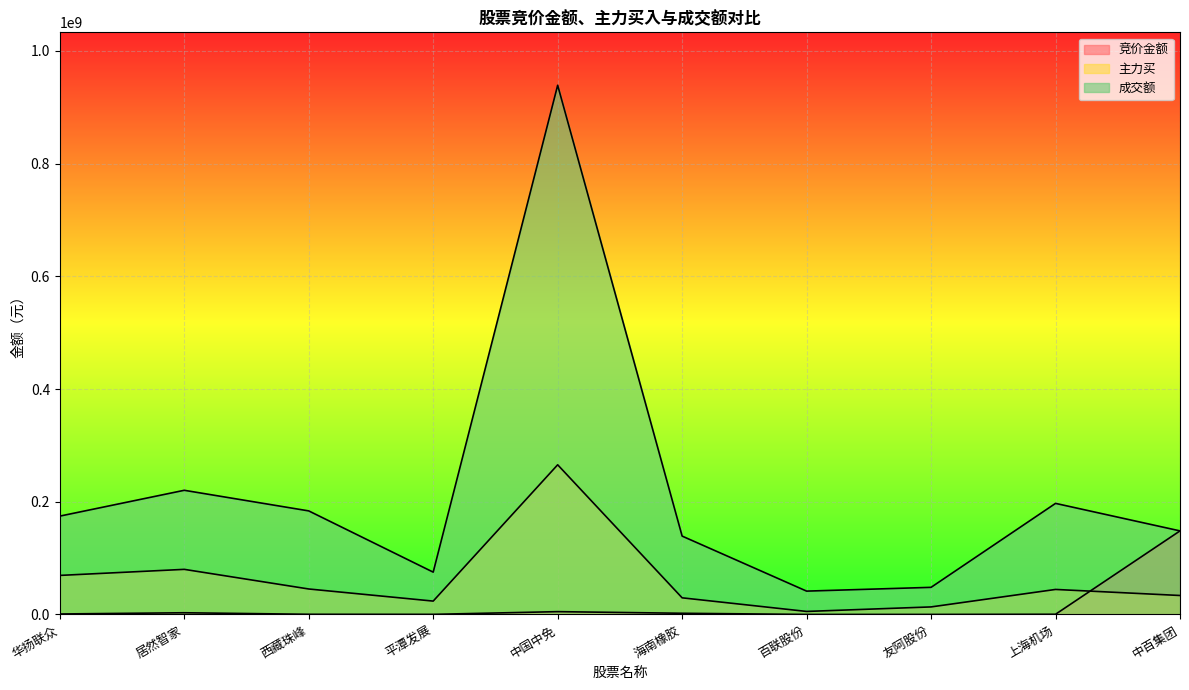

Reading left to right, list all the values displayed in this chart.

竞价金额: 华扬联众=849520	居然智家=3018084	西藏珠峰=299439	平潭发展=180310	中国中免=5005957	海南橡胶=2120140	百联股份=32868	友阿股份=45144	上海机场=345816	中百集团=148313655
主力买: 华扬联众=69302901	居然智家=80045149	西藏珠峰=45215528	平潭发展=23723809	中国中免=265620497	海南橡胶=29523260	百联股份=5366610	友阿股份=13385601	上海机场=44403754	中百集团=33661490
成交额: 华扬联众=174542224	居然智家=220368878	西藏珠峰=183790207	平潭发展=75104000	中国中免=939185256	海南橡胶=139070184	百联股份=41428064	友阿股份=48137240	上海机场=197127410	中百集团=148313655